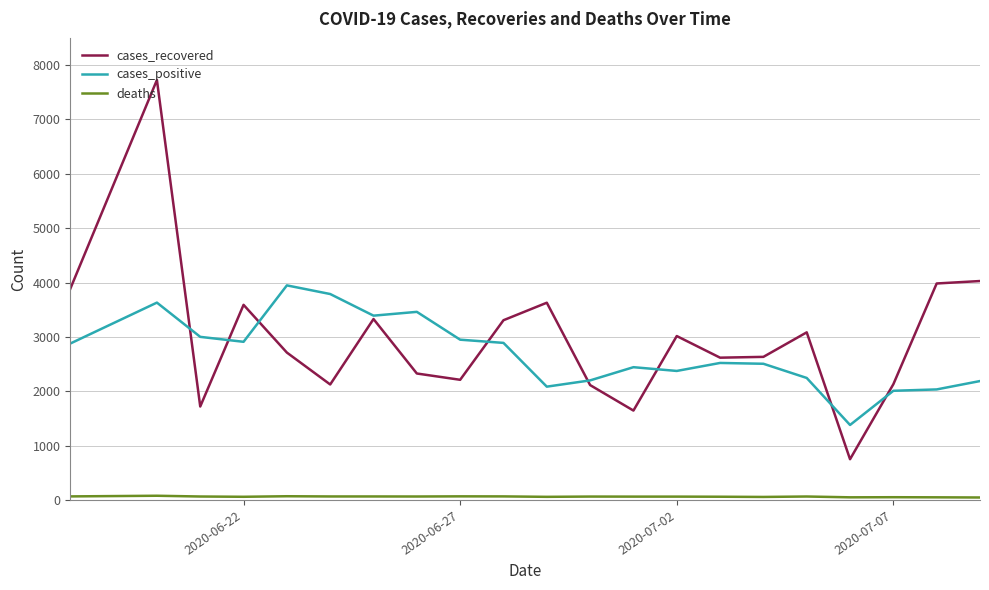

What is the maximum value for cases_positive?

3947